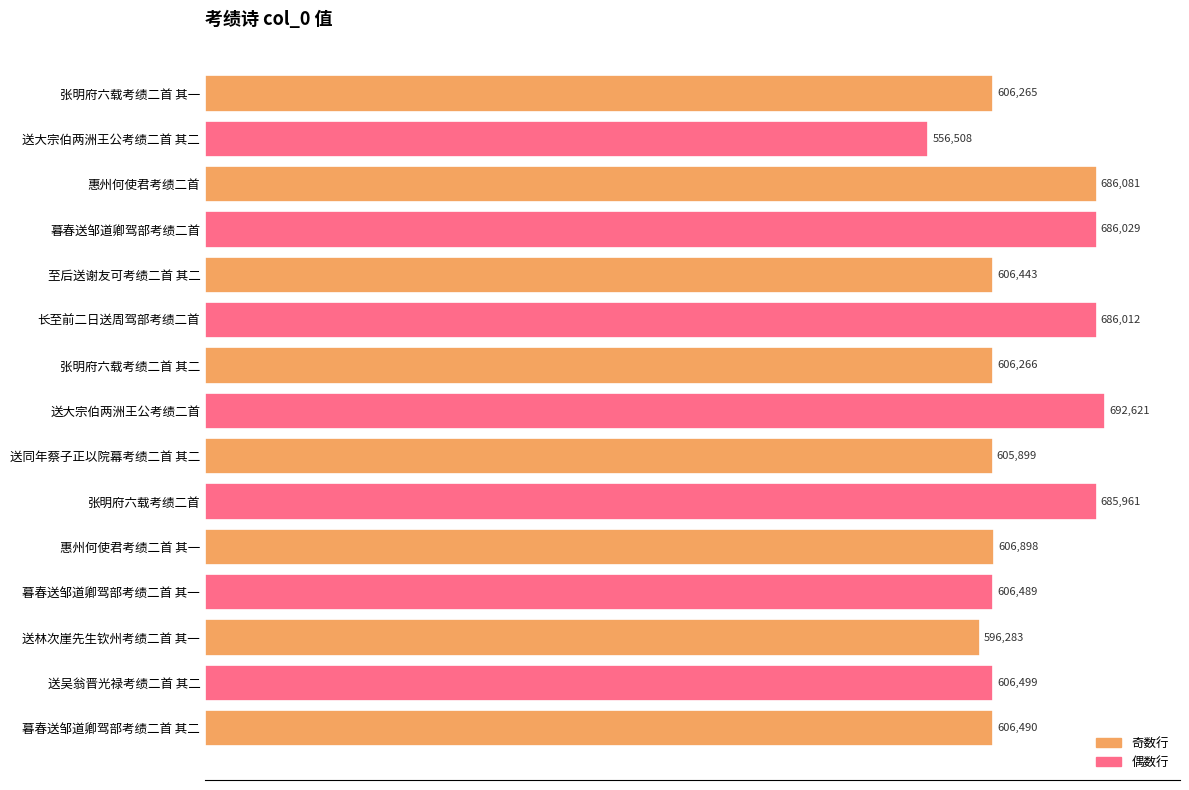

How many values are below 606490?

7